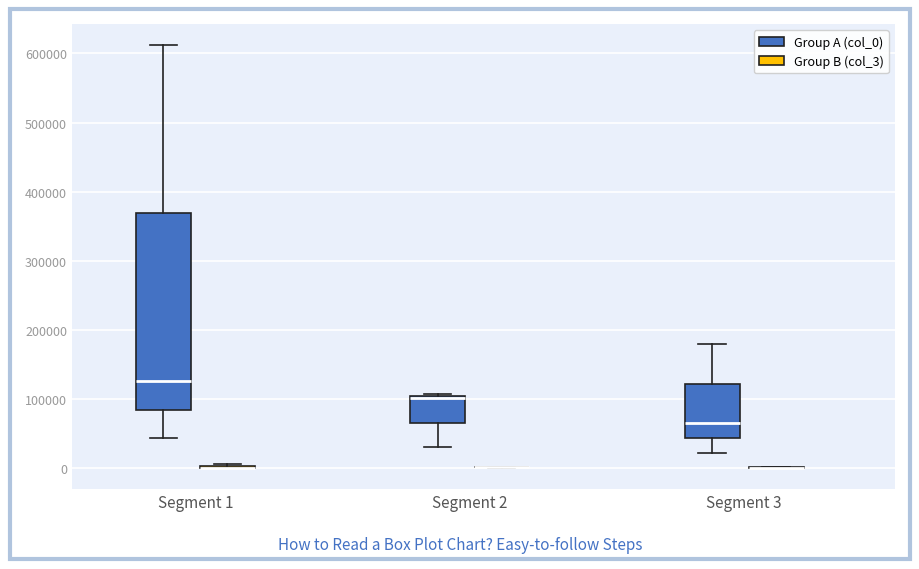

Reading left to right, read every box against the y-axis: the position of its median line, the range the box covers, and the ends of its whiskers. The values are not printed on the chart, so give them approximately, as read against the axis.

Segment 1 (Group A (col_0)): median 130000, box 80000 to 370000, whiskers 40000 to 610000
Segment 1 (Group B (col_3)): box collapsed to a line at 0, whiskers 0 to 10000
Segment 2 (Group A (col_0)): median 100000 (just below the box's upper edge), box 70000 to 100000, whiskers 30000 to 110000
Segment 2 (Group B (col_3)): box collapsed to a line at 0, whiskers 0 to 0
Segment 3 (Group A (col_0)): median 60000, box 40000 to 120000, whiskers 20000 to 180000
Segment 3 (Group B (col_3)): box collapsed to a line at 0, whiskers 0 to 0